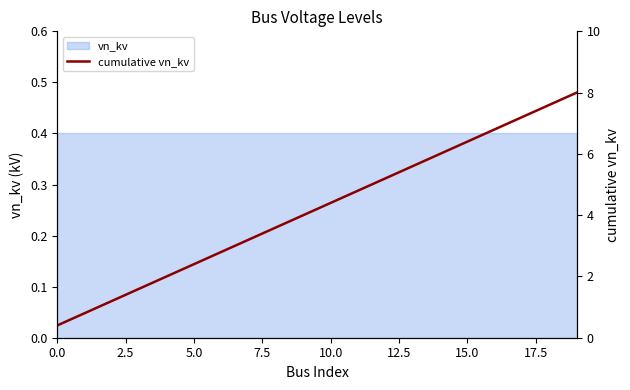

What is the value of the 2nd point from the left?

0.8